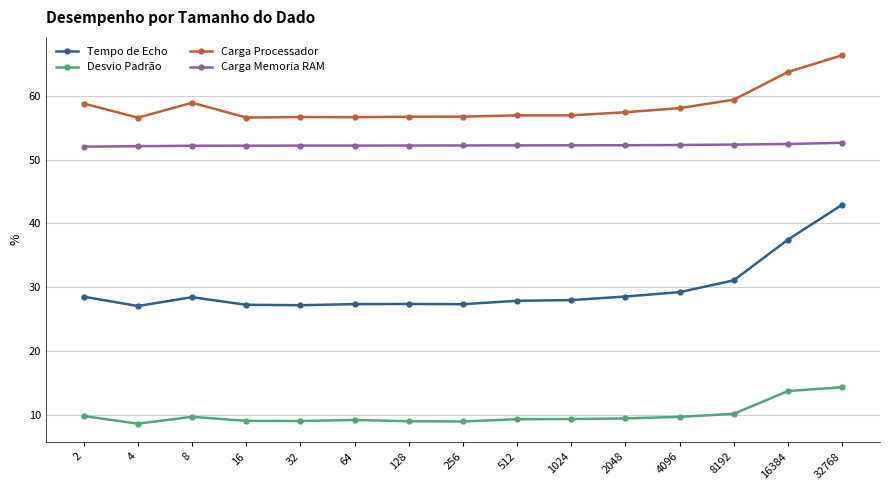

Read the Carga Memoria RAM value at 1024.

52.2